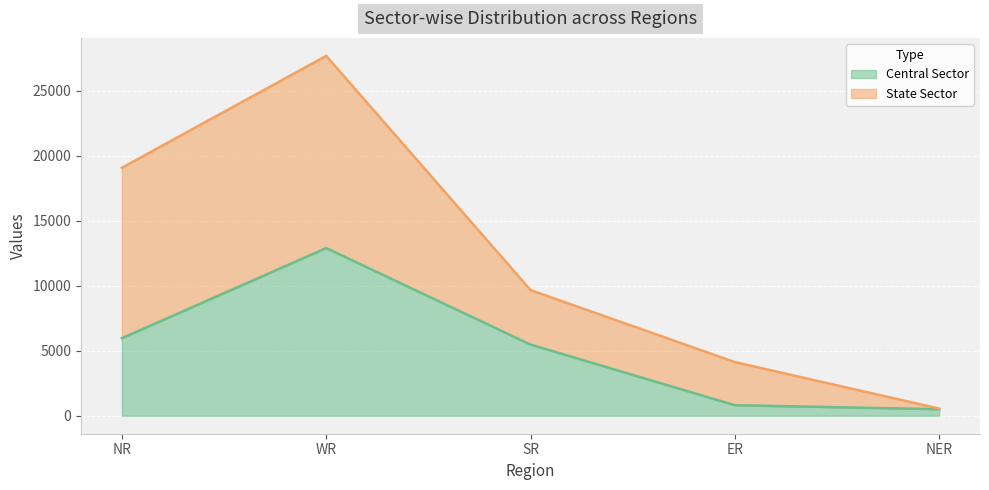

Reading right to left, extract all data points from this chart.

501	810	5472	12892	5961